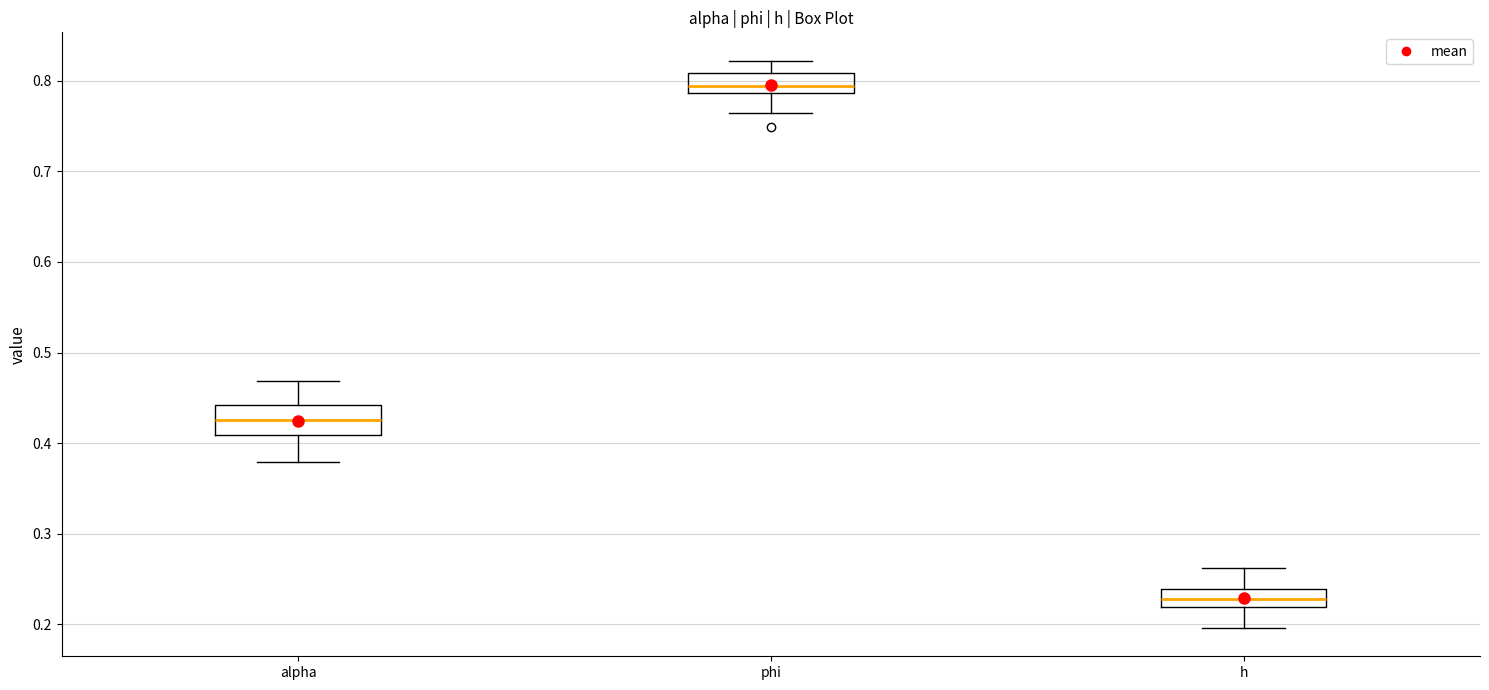

Which box's median line is the lowest?

h